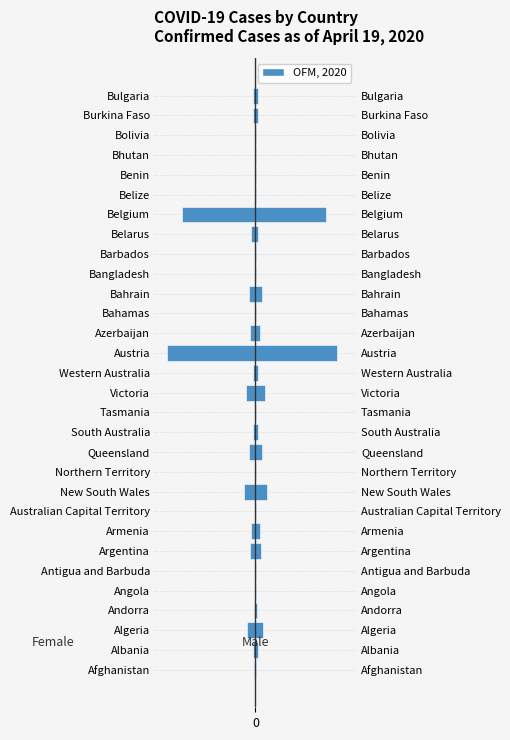

What is the difference between the maximum and minimum values in the Female series?

10499